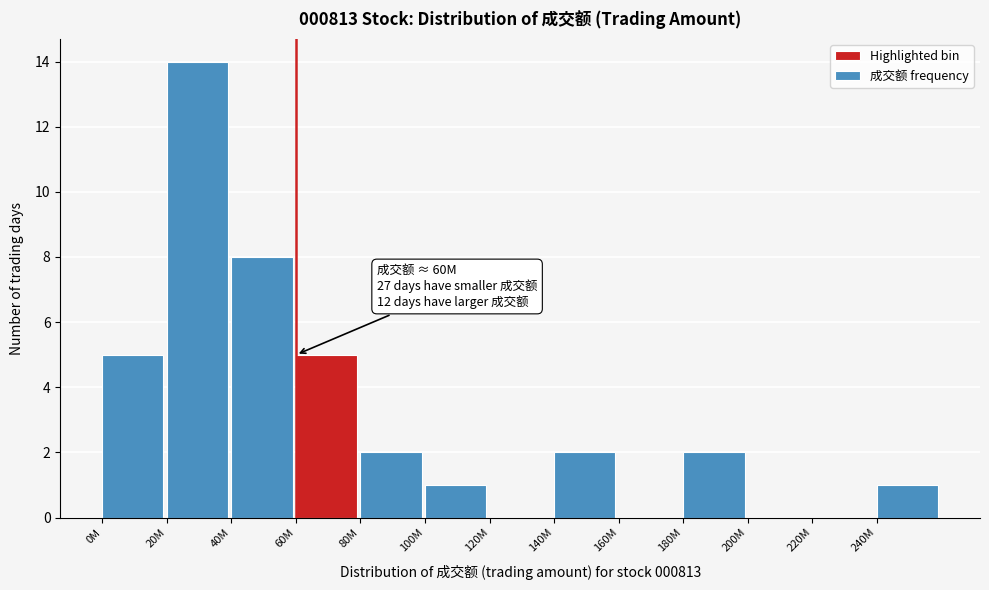

Reading left to right, what are all the values shown in this chart?

0M=5	20M=14	40M=8	60M=5	80M=2	100M=1	120M=0	140M=2	160M=0	180M=2	200M=0	220M=0	240M=1